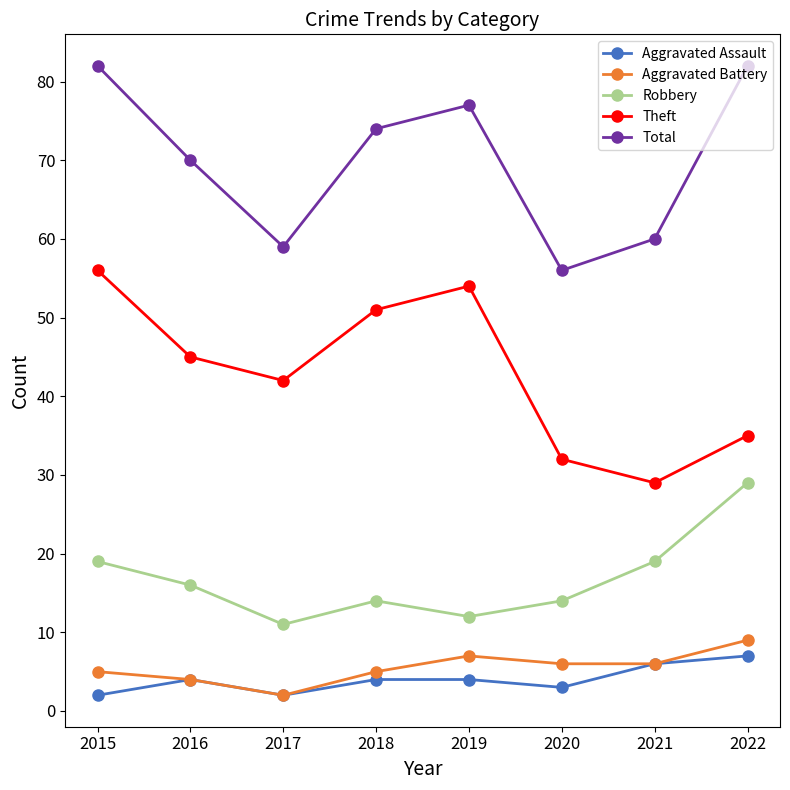

At how many categories does at least one series exceed 65?

5